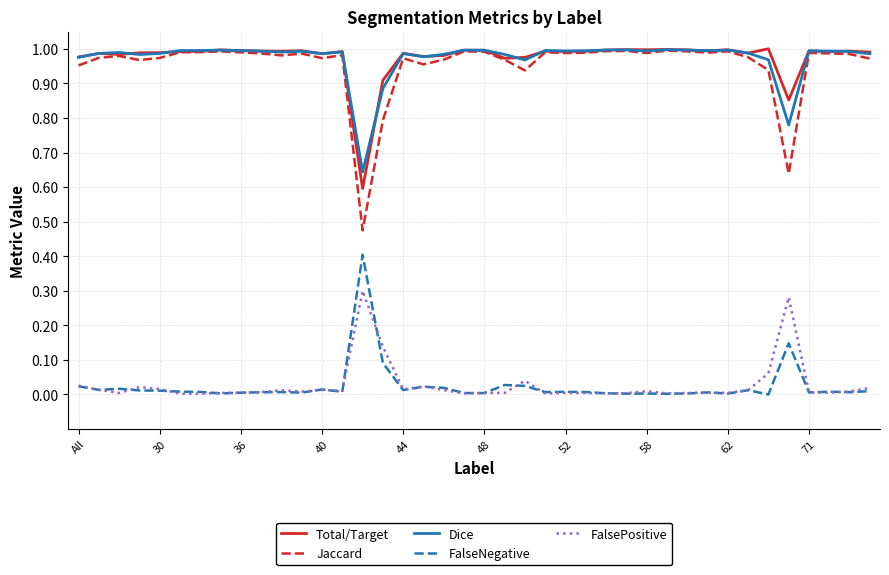

True or false: Dice and FalseNegative cross at least once.

False